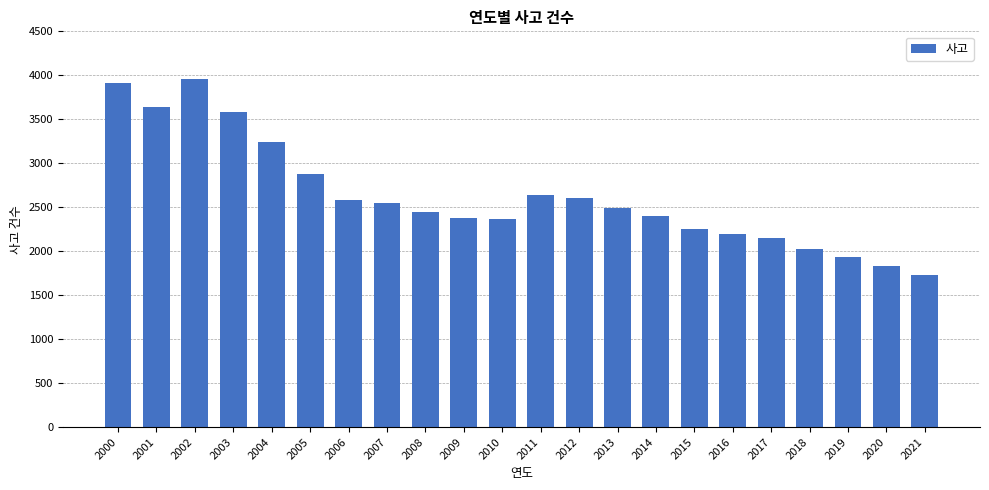

What is the change in value from 2001 to 2013?

-1142